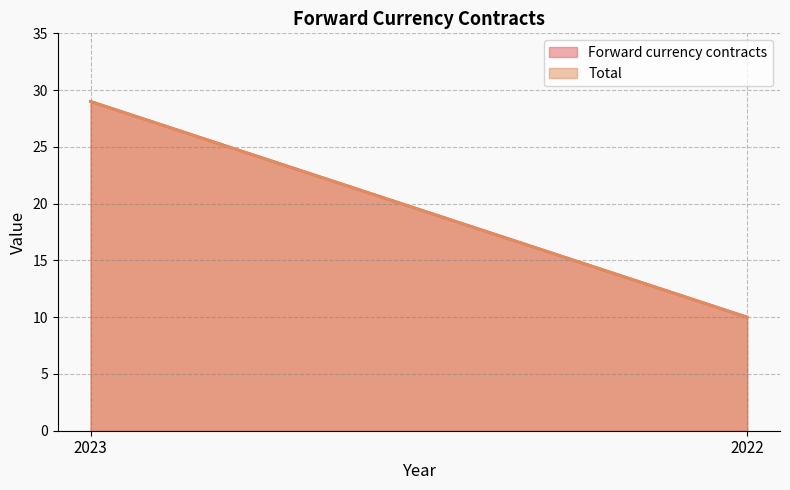

What is the sum of the Forward currency contracts values at 2022 and 2023?

39